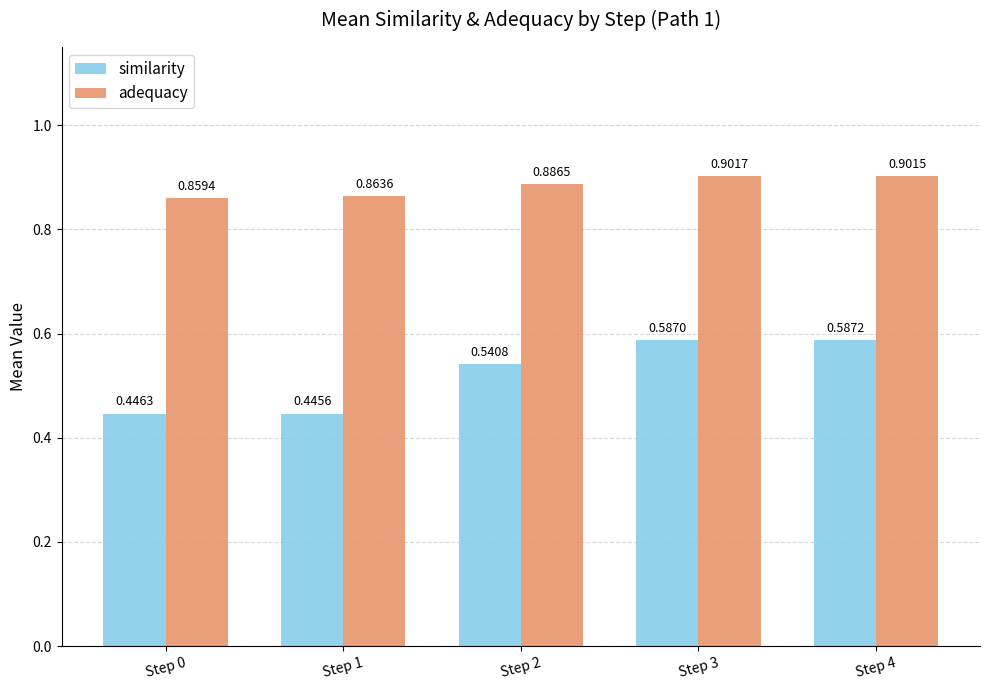

The value of similarity at Step 4 is 1.0. True or false?

False